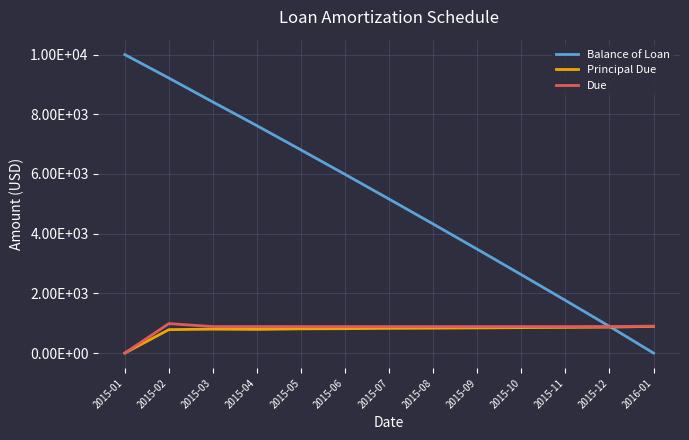

Reading left to right, transcribe all the data shown in this chart.

Balance of Loan: 2015-01=10000.0	2015-02=9214.4	2015-03=8411.5	2015-04=7617.7	2015-05=6805.1	2015-06=5986.8	2015-07=5158.1	2015-08=4322.9	2015-09=3479.3	2015-10=2625.9	2015-11=1764.9	2015-12=894.6	2016-01=0.0
Principal Due: 2015-01=0.0	2015-02=785.6	2015-03=802.9	2015-04=793.8	2015-05=812.6	2015-06=818.4	2015-07=828.7	2015-08=835.1	2015-09=843.7	2015-10=853.4	2015-11=861.0	2015-12=870.3	2016-01=894.6
Due: 2015-01=0.0	2015-02=987.7	2015-03=887.7	2015-04=887.7	2015-05=887.7	2015-06=887.7	2015-07=887.7	2015-08=887.7	2015-09=887.7	2015-10=887.7	2015-11=887.7	2015-12=887.7	2016-01=903.7